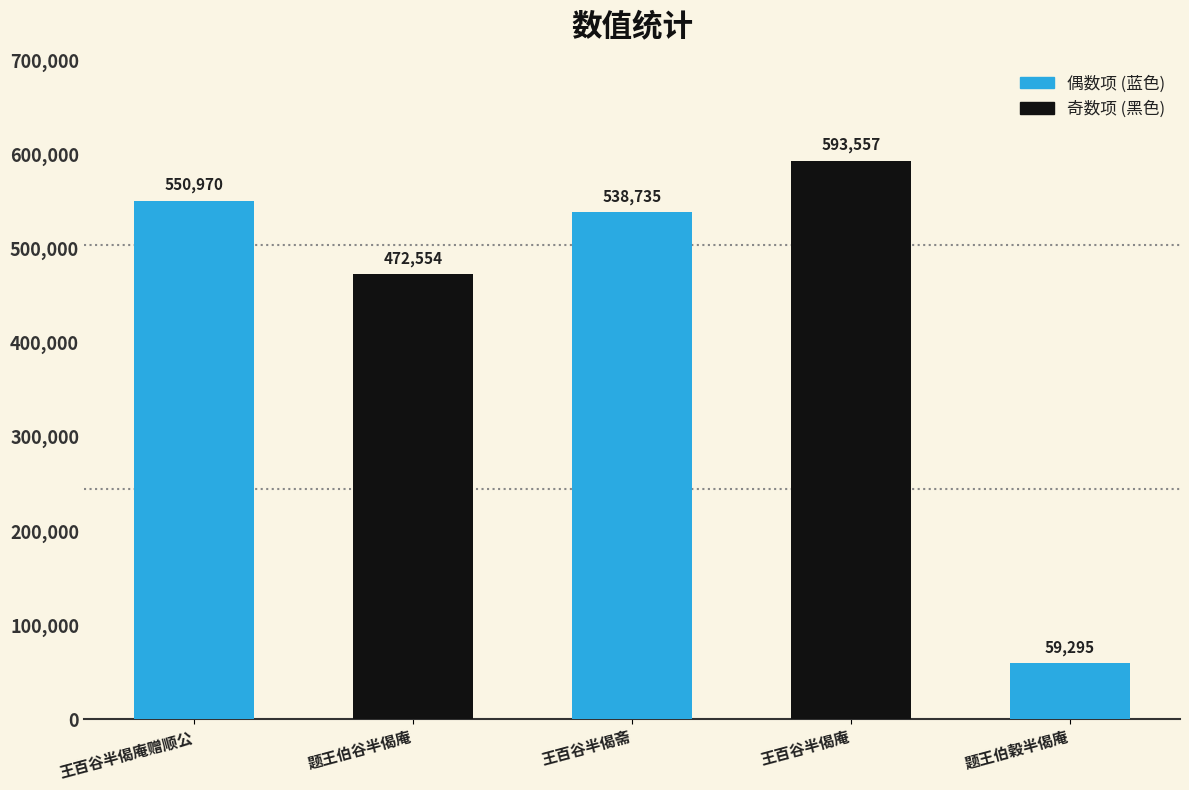

Where is the data nearest to the value 326426?

题王伯谷半偈庵